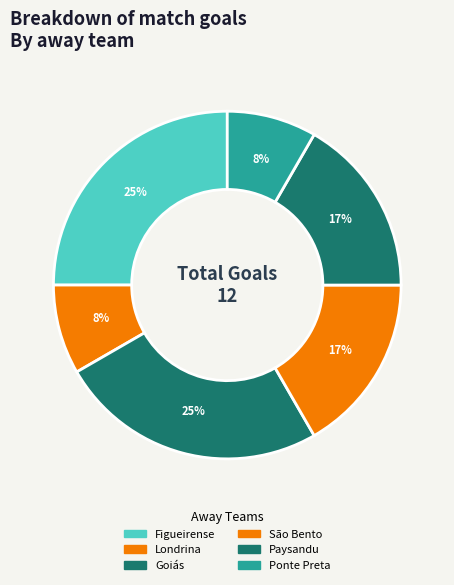

Is Paysandu the majority of the pie?

No